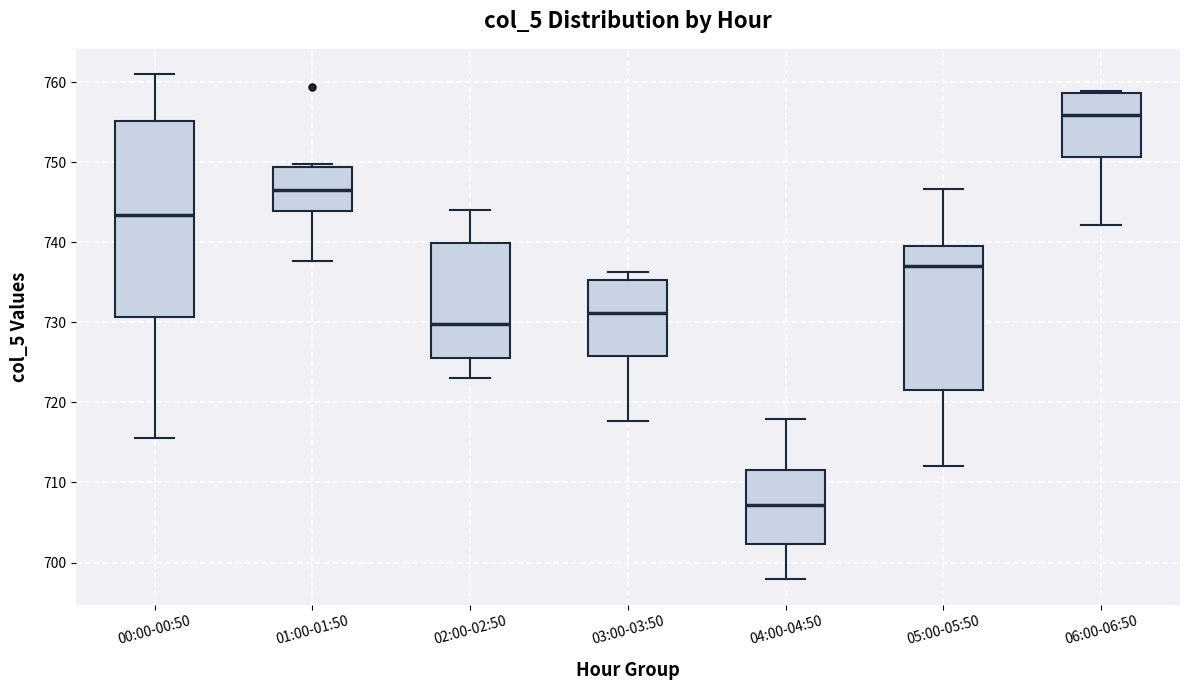

Which box has the highest median line?

06:00-06:50